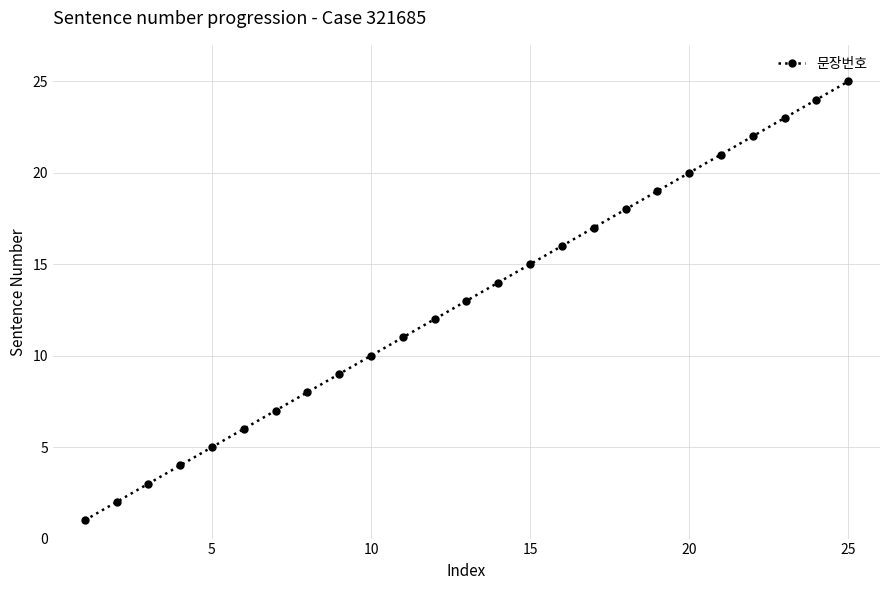

True or false: the data has more than 2 interior local peaks.

False